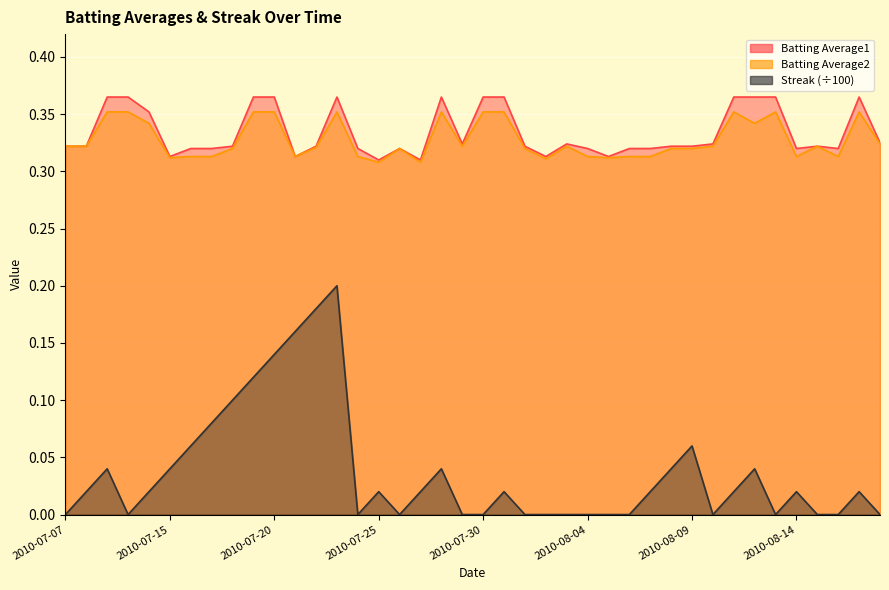

The Streak series shows 0.1 at 2010-08-09. True or false?

False